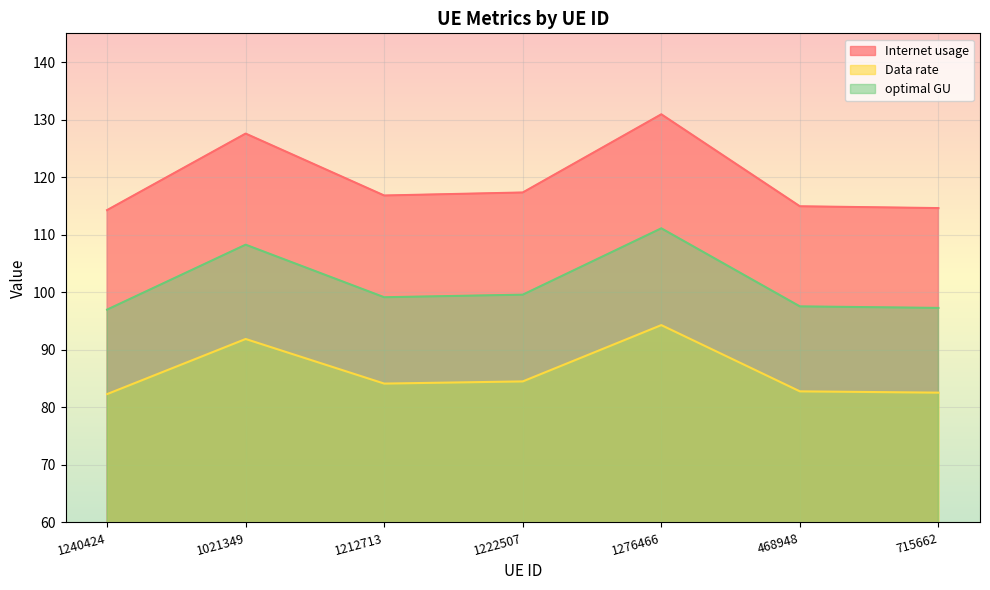

How many distinct data groups are displayed?

3